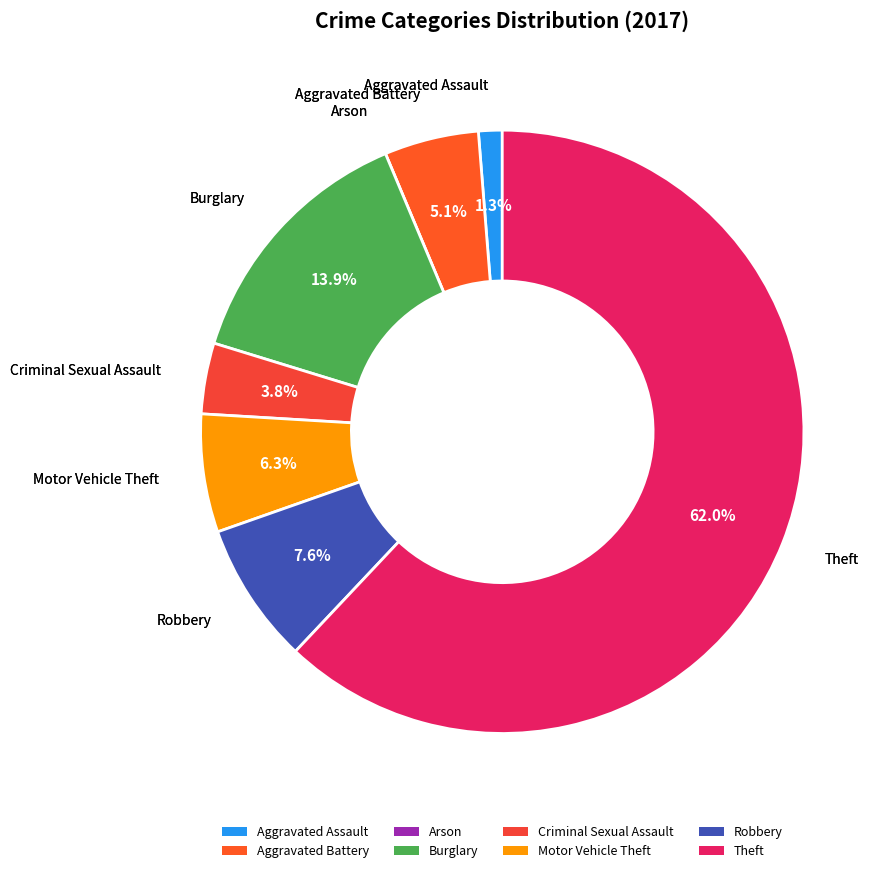

What portion of the pie excludes Motor Vehicle Theft?

93.7%